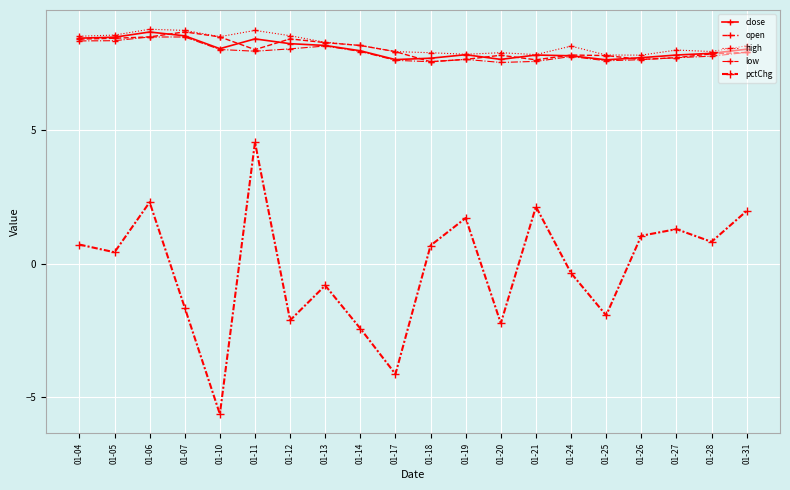

True or false: open and pctChg cross at least once.

False